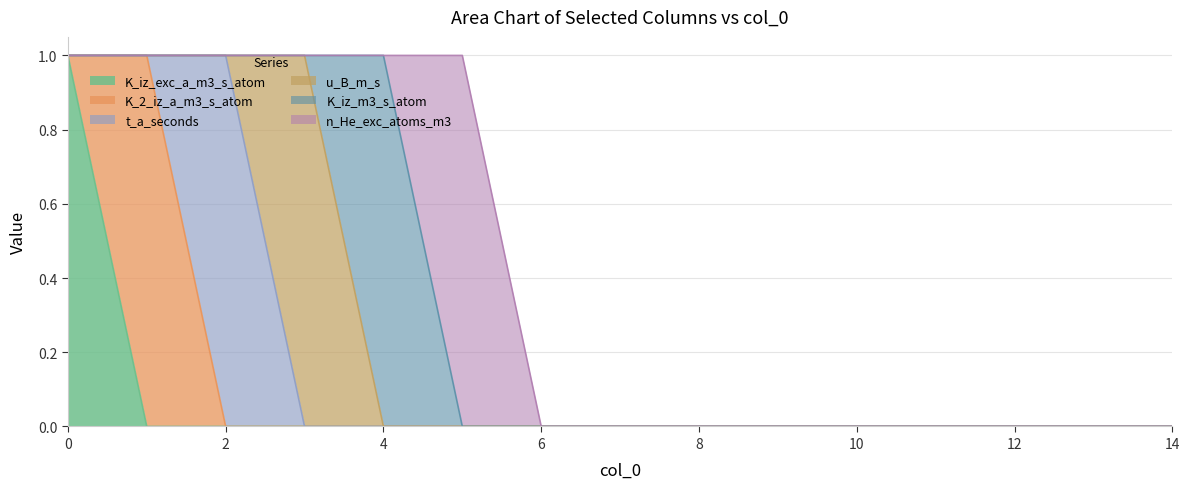

Does the chart have visible grid lines?

Yes